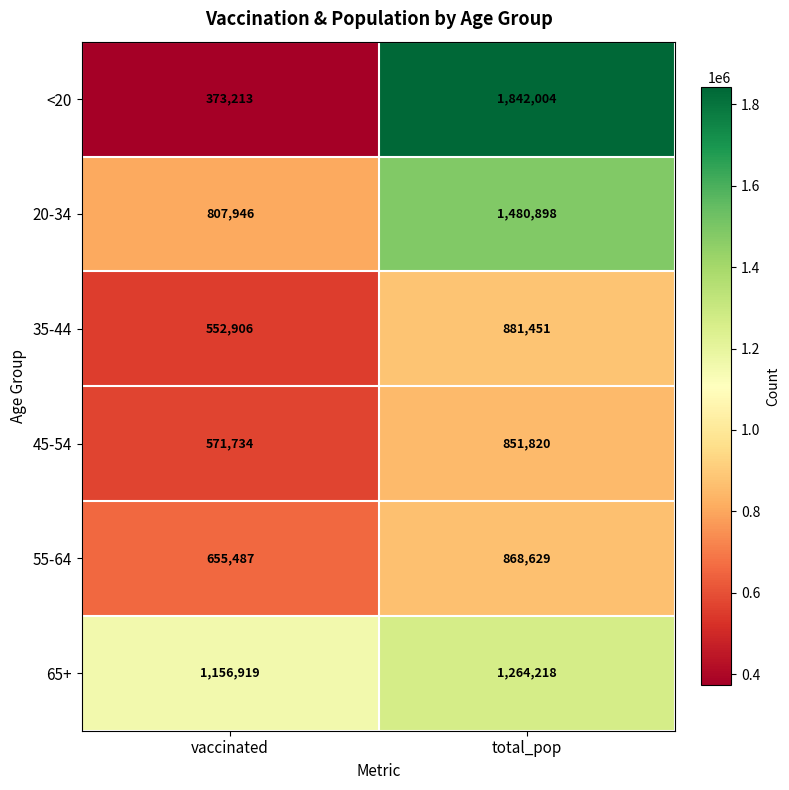

The 45-54 series shows 571734 at vaccinated. True or false?

True